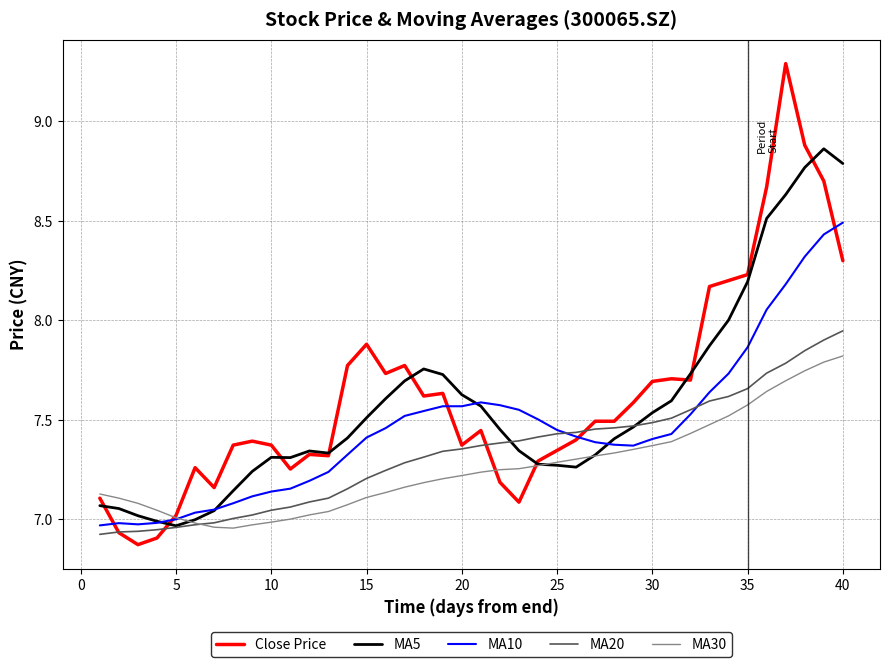

What is the lowest value of the MA10 series?

7.0